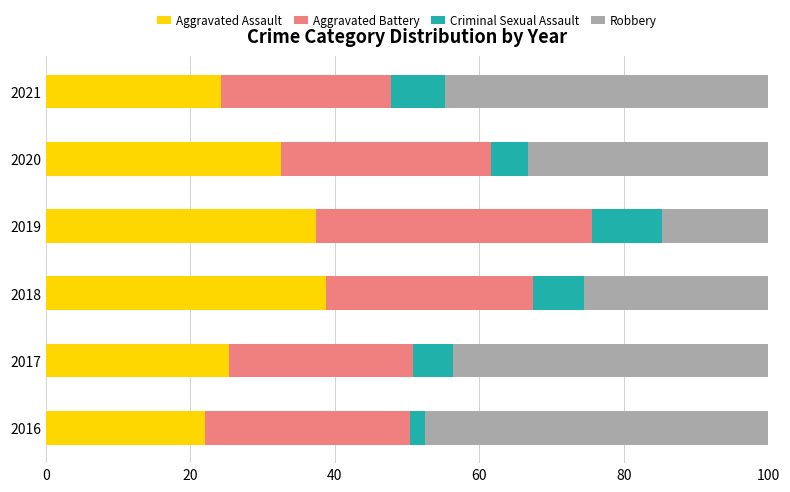

What is the average value of the Aggravated Assault series?

30.1